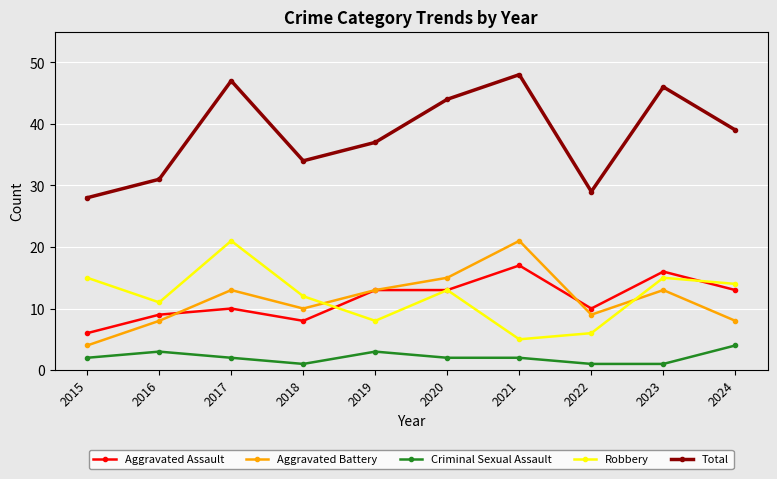

What is the total value across all series at 2016?

62